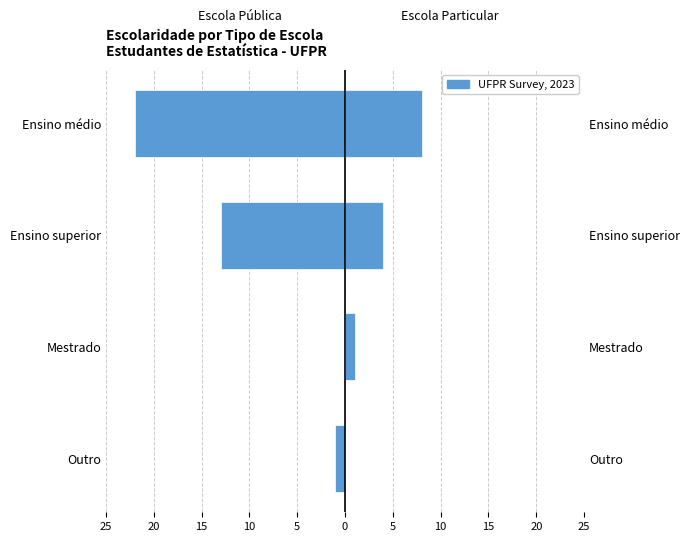

What is the greatest value displayed?

8